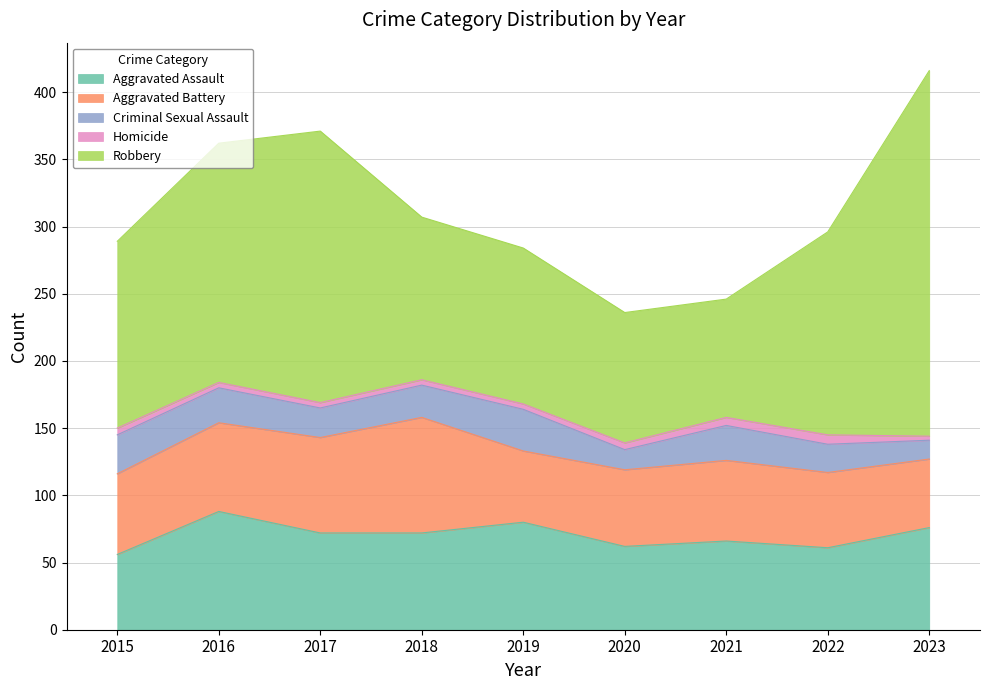

Does the chart display data point markers on the line(s)?

No